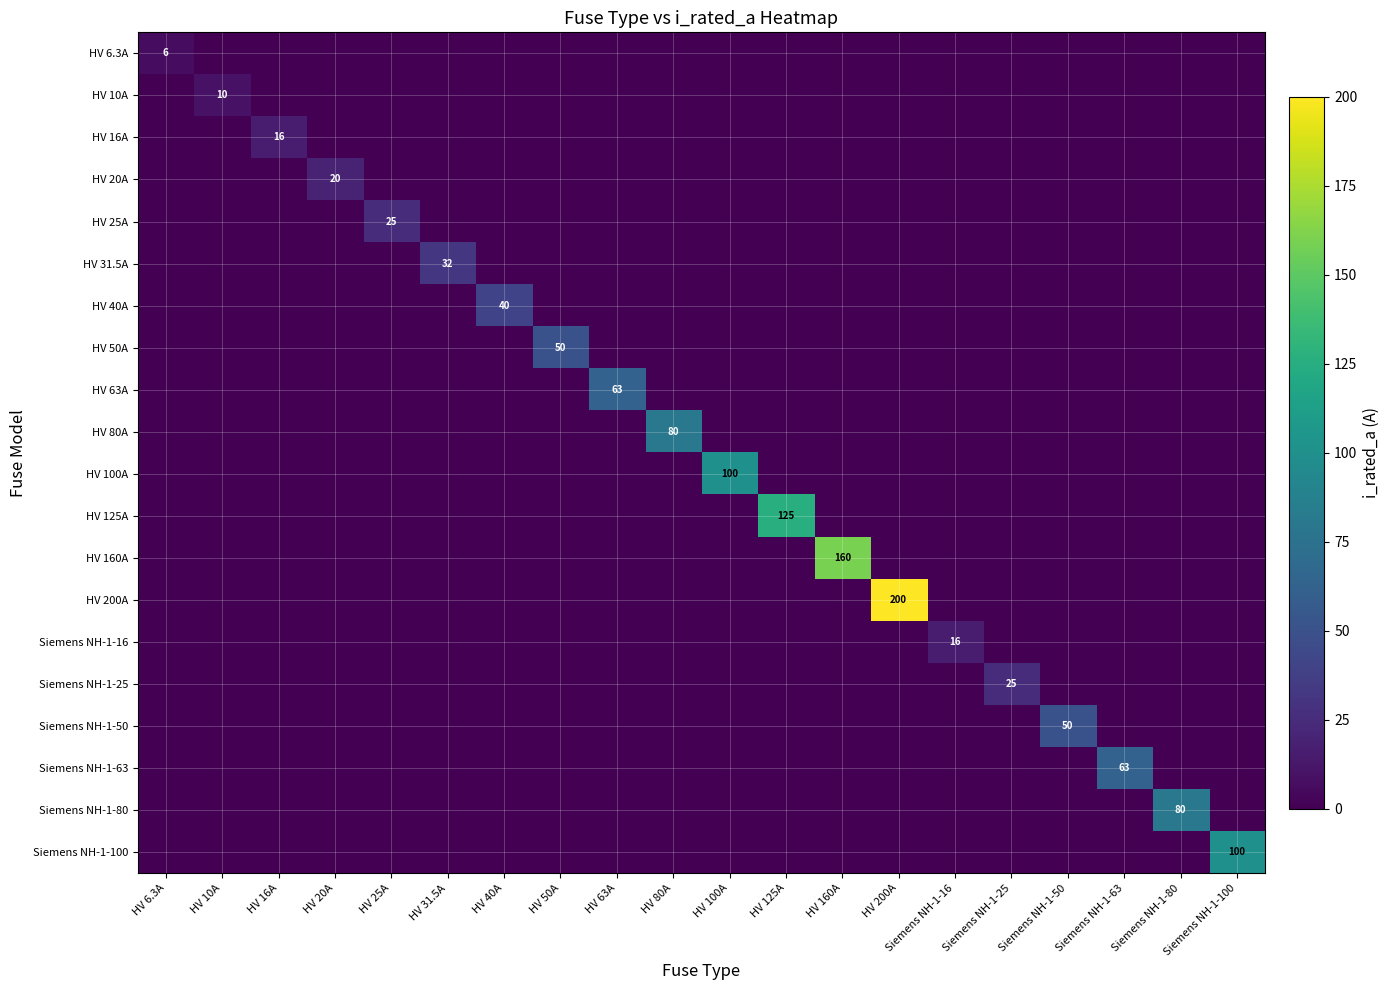

The value of HV 20A at HV 31.5A is 0.0. True or false?

True